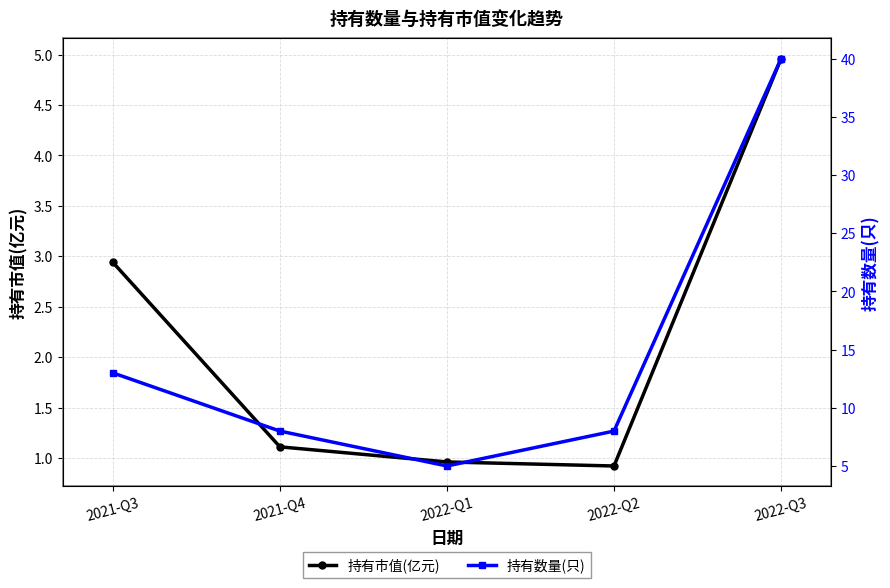

Reading right to left, what are all the values shown in this chart?

持有市值(亿元): 5.0	0.9	1.0	1.1	2.9
持有数量(只): 40.0	8.0	5.0	8.0	13.0